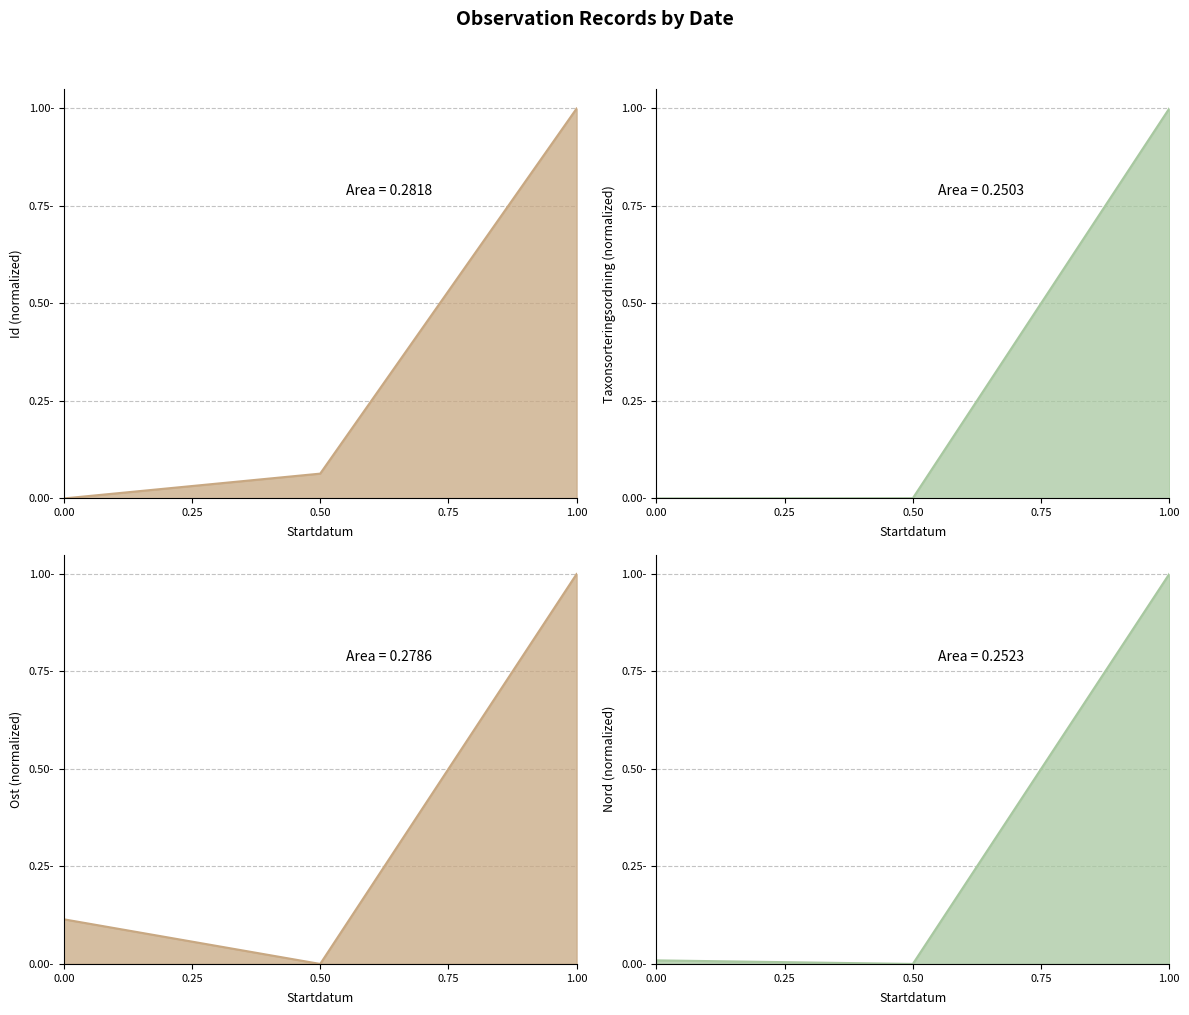

What is the highest value of the Taxonsorteringsordning series?

1.0